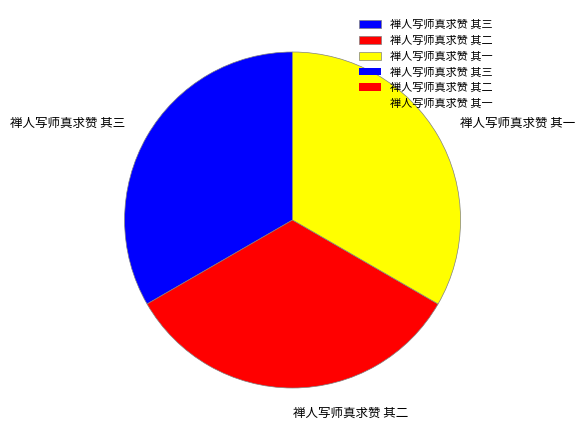

Is there a majority slice in this chart?

No